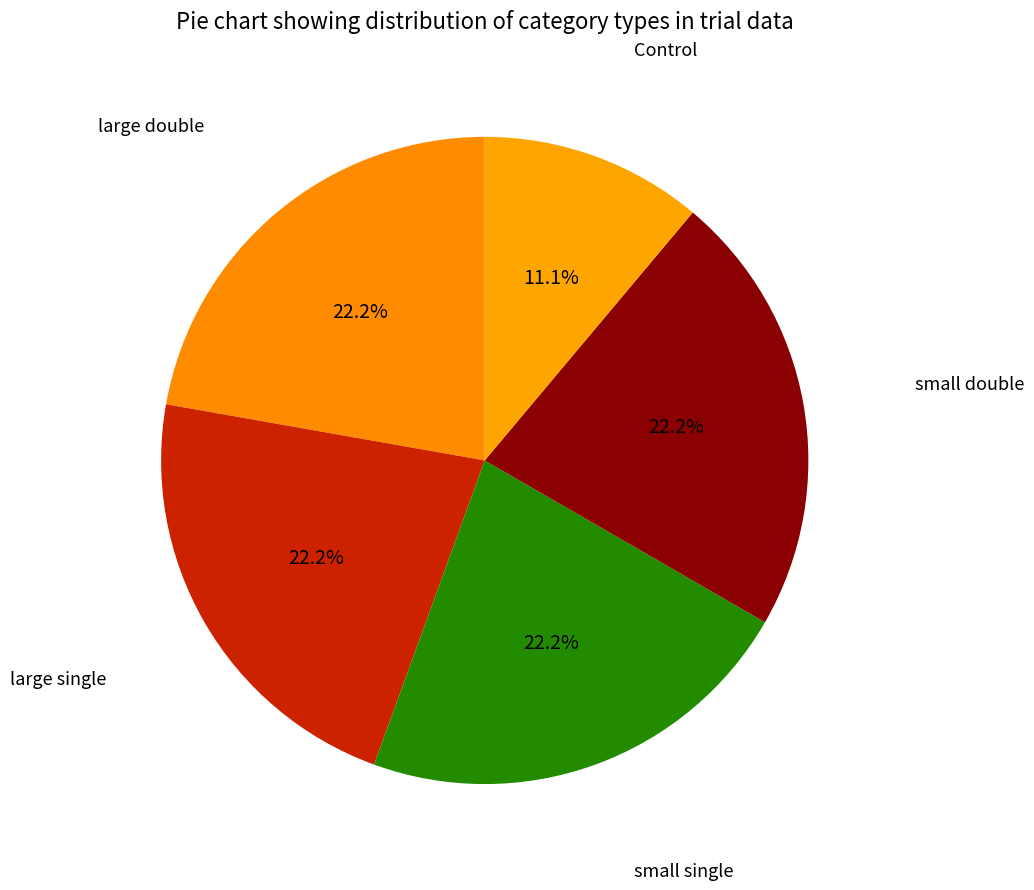

What percentage is the small double slice, to the nearest percent?

22%